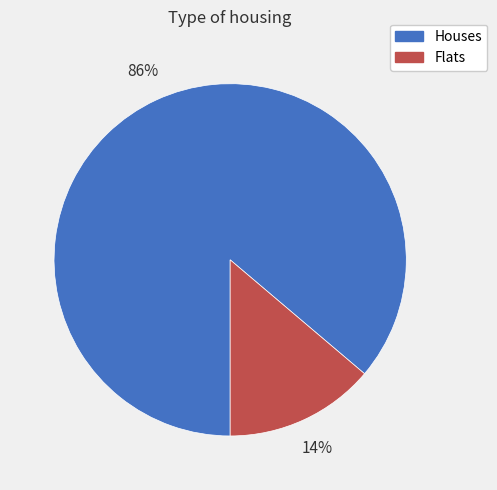

To the nearest percent, what is the average slice percentage?

50%